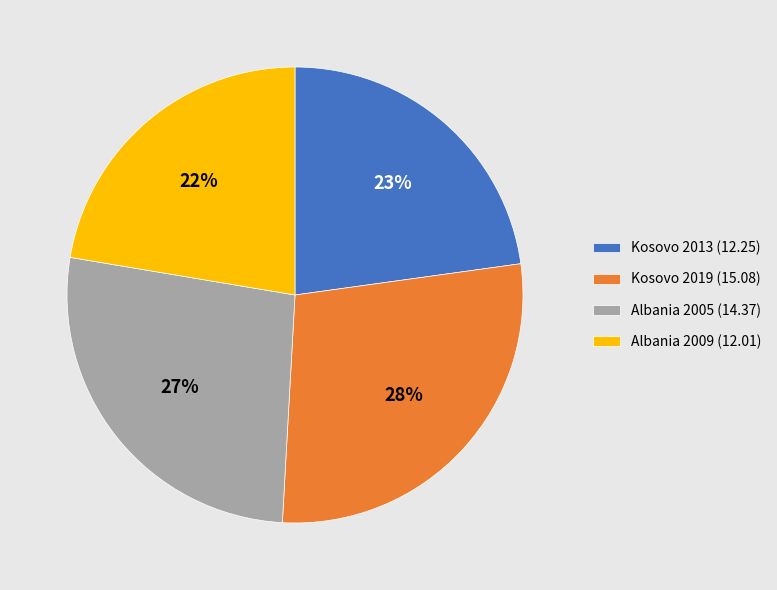

To the nearest percent, what is the average slice percentage?

25%